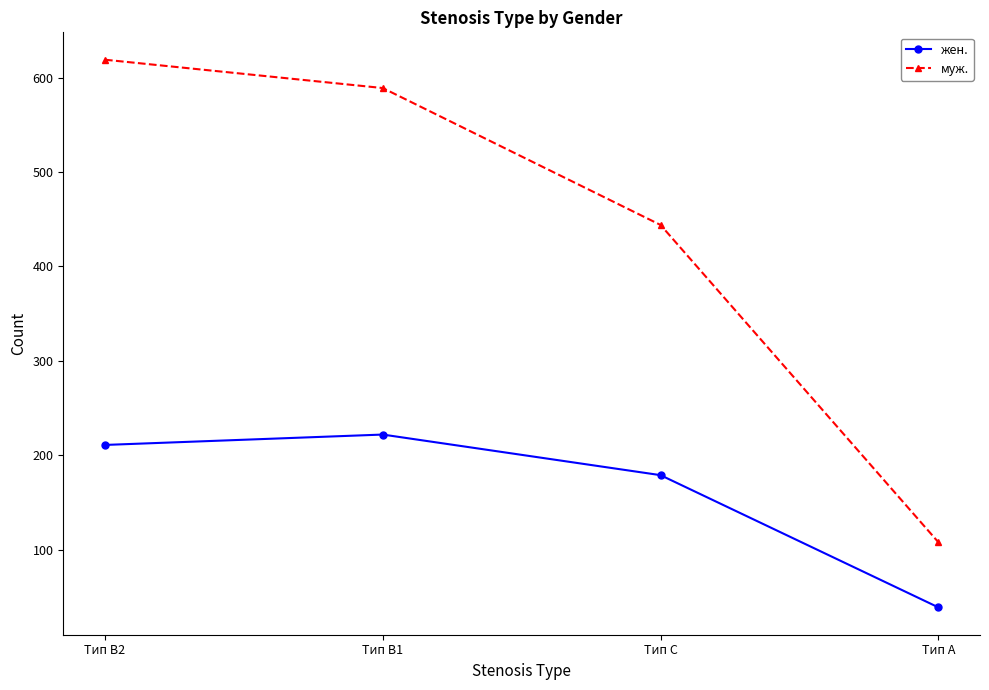

What is the difference between the муж. values at Тип C and Тип B1?

145